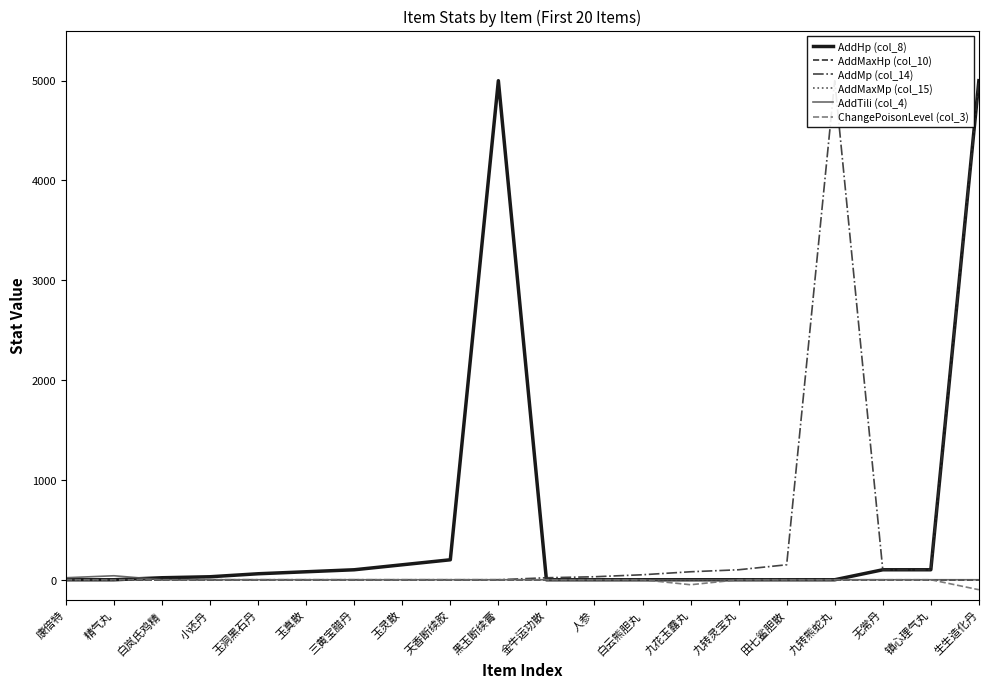

At how many categories does at least one series exceed 1309?

3